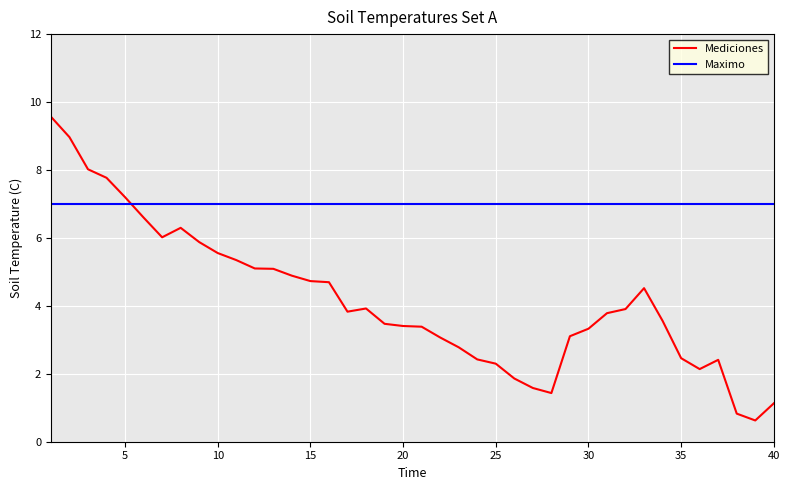

Which series ends up on top after the final intersection of Maximo and Mediciones?

Maximo